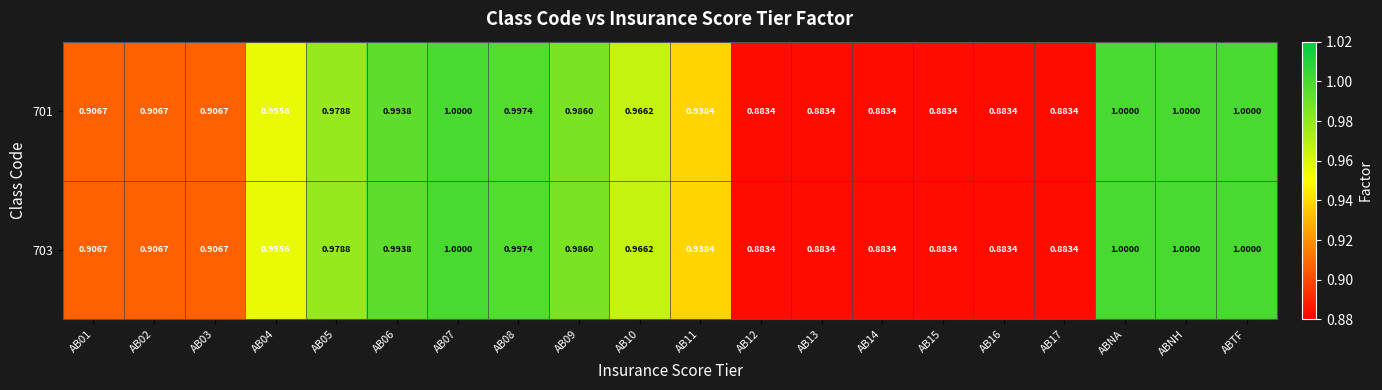

Is the value of 701 at AB02 greater than the value of 703 at ABNH?

No